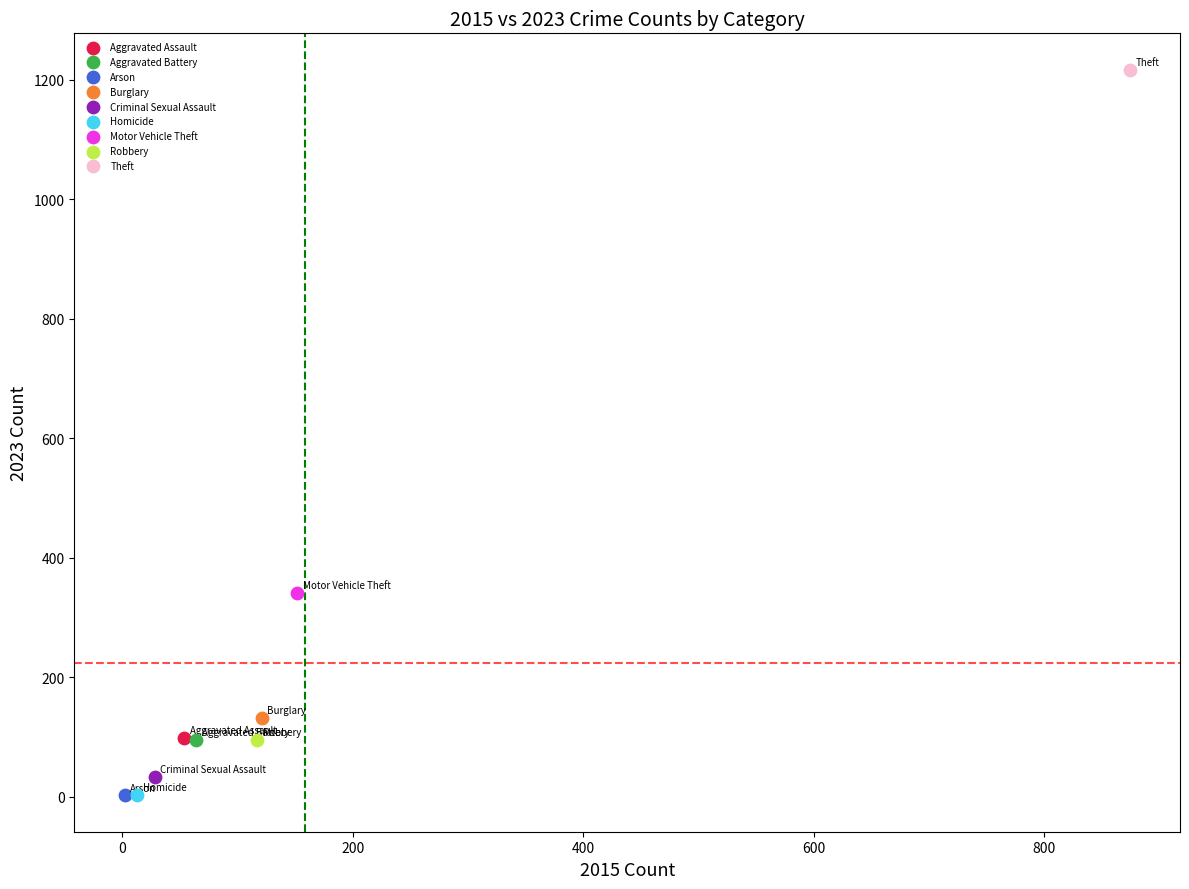

What are all the series names shown in the legend?

Aggravated Assault, Aggravated Battery, Arson, Burglary, Criminal Sexual Assault, Homicide, Motor Vehicle Theft, Robbery, Theft